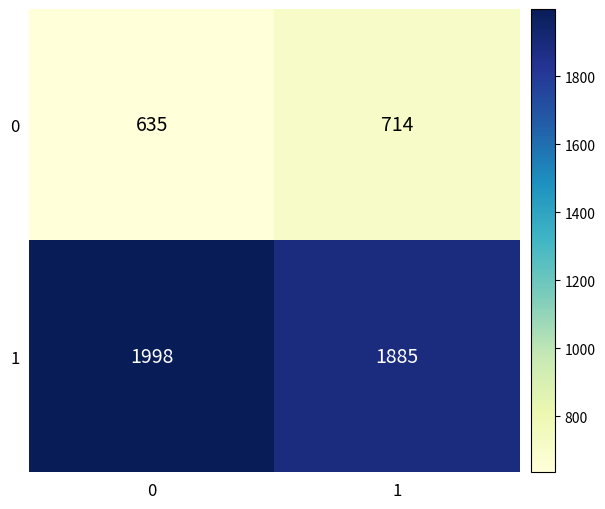

What is the difference between the 0 values at 0 and 1?

79